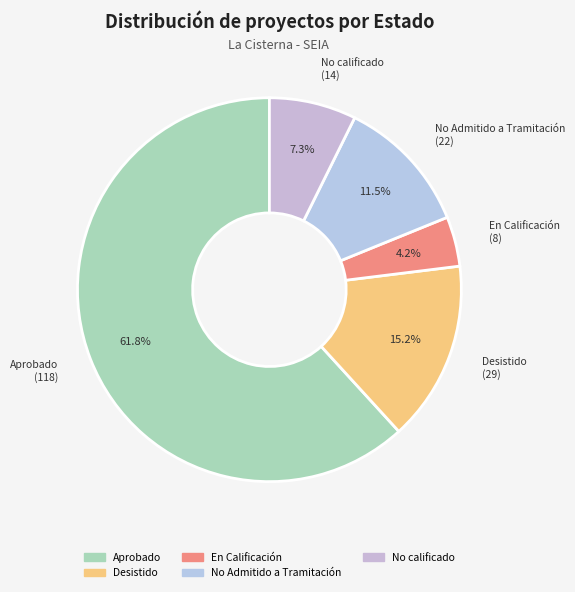

How much of the chart is everything except No calificado?

92.7%